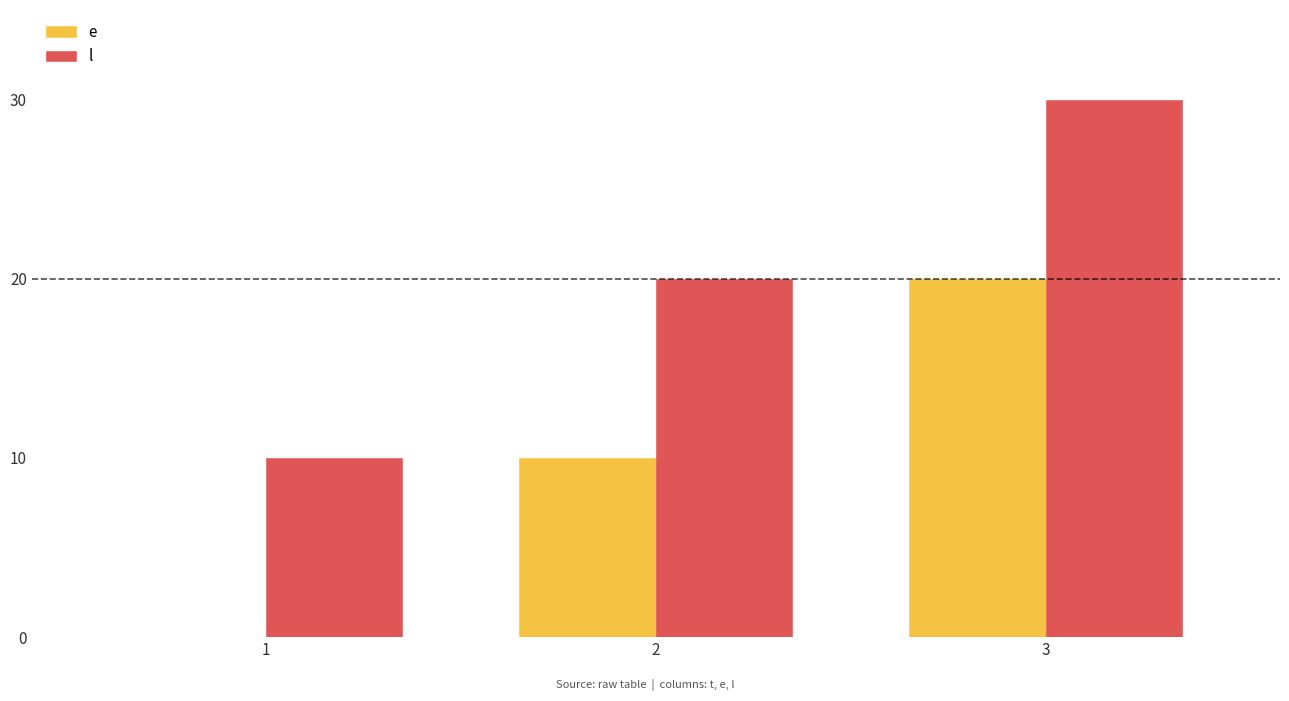

At which category is the sum across all series the highest?

3